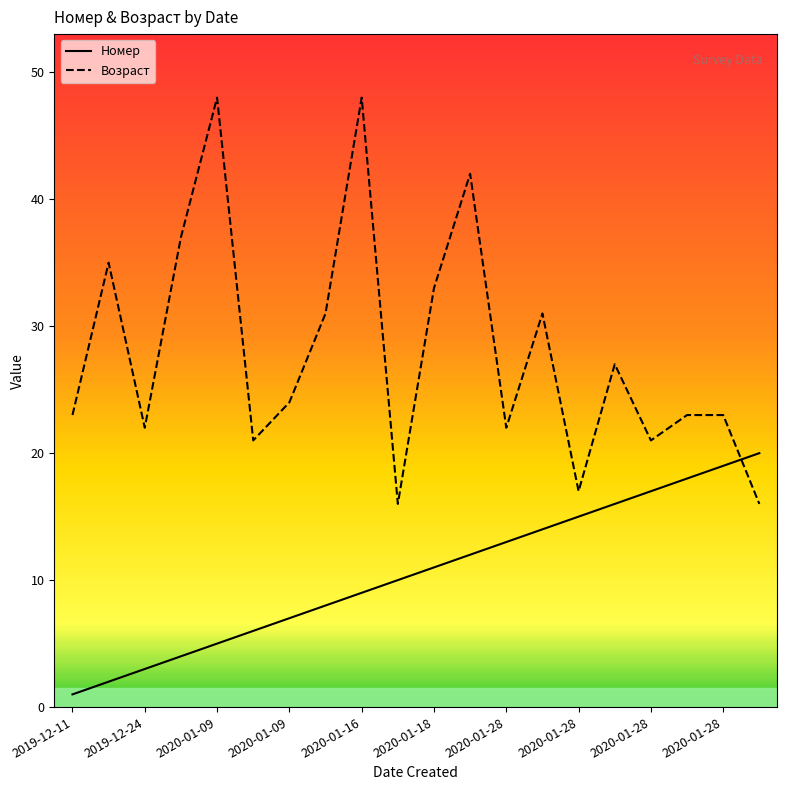

What is the difference between the Номер values at 2020-01-16 and 2020-01-28?

7